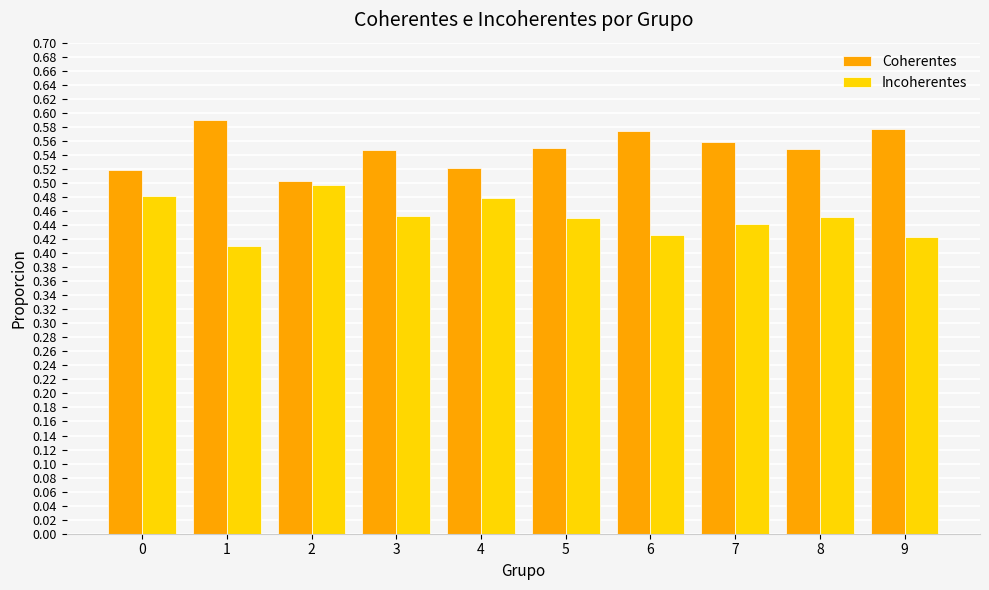

At how many categories does at least one series exceed 0?

10